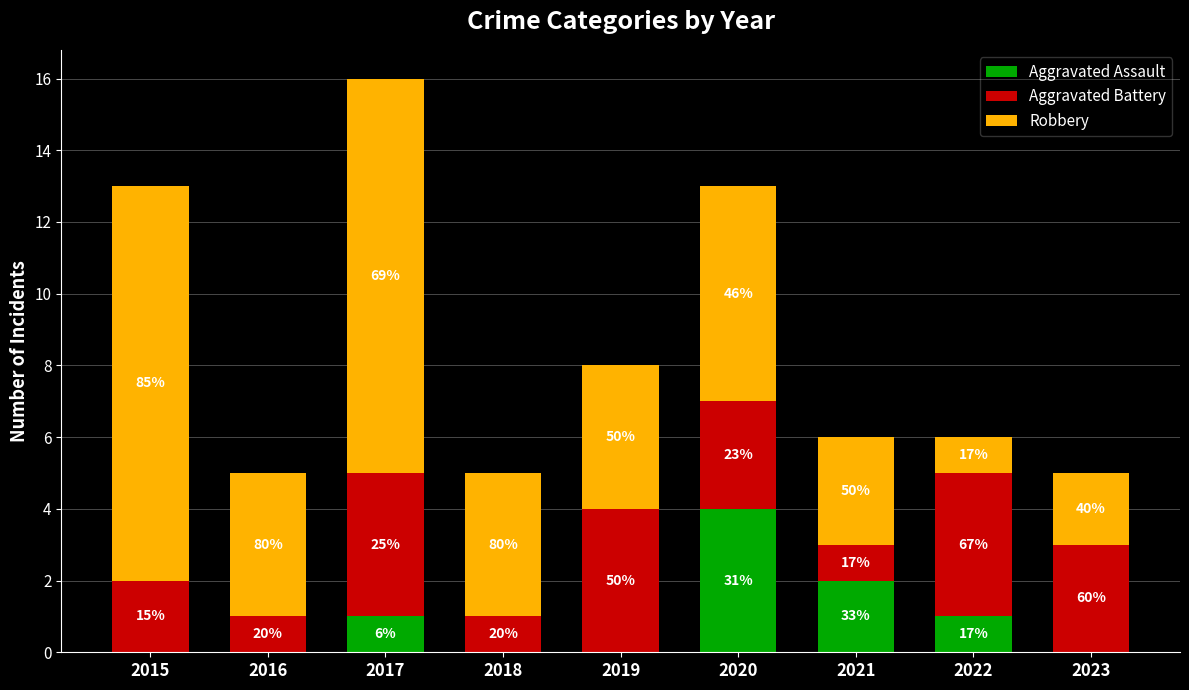

Does the chart contain stacked bars?

Yes